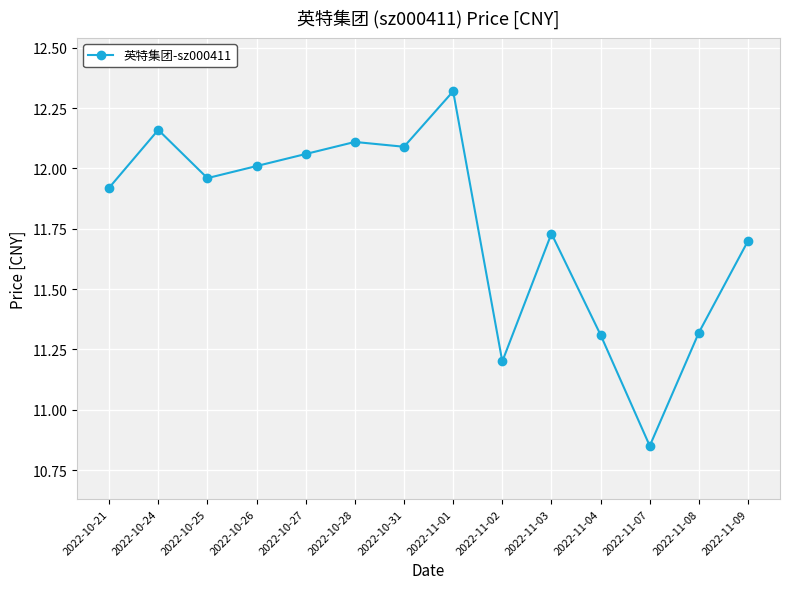

What is the sum of the values at 2022-10-28 and 2022-11-07?

23.0